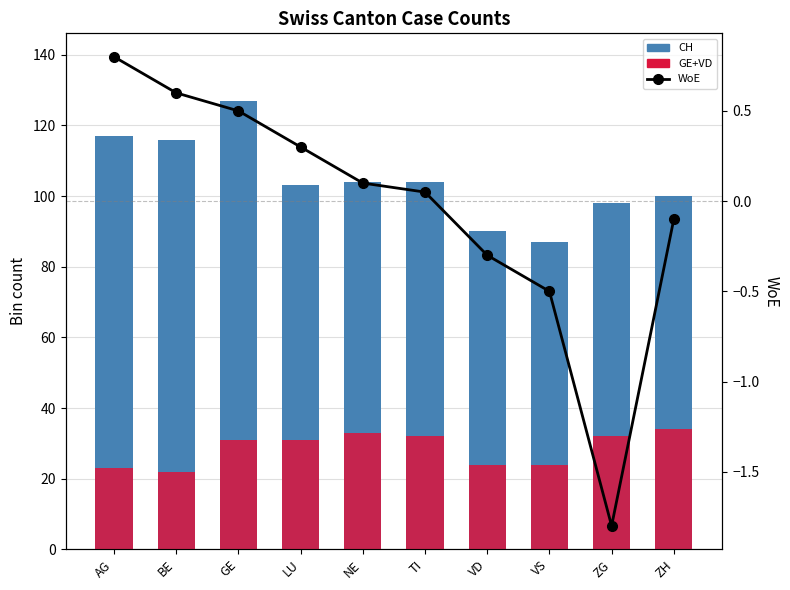

At which category is the sum across all series the highest?

GE